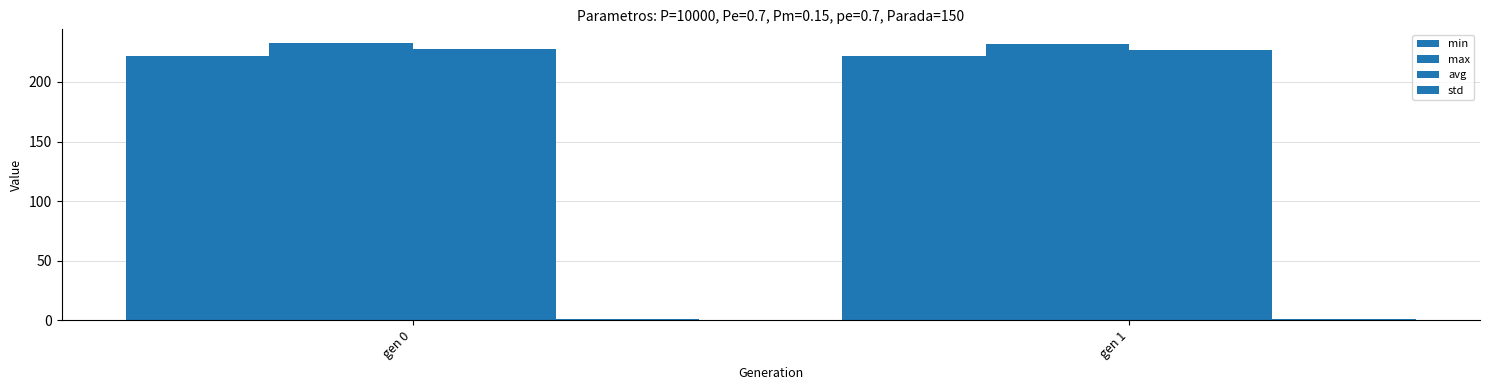

Which has a higher value, gen 0 or gen 1?

gen 0